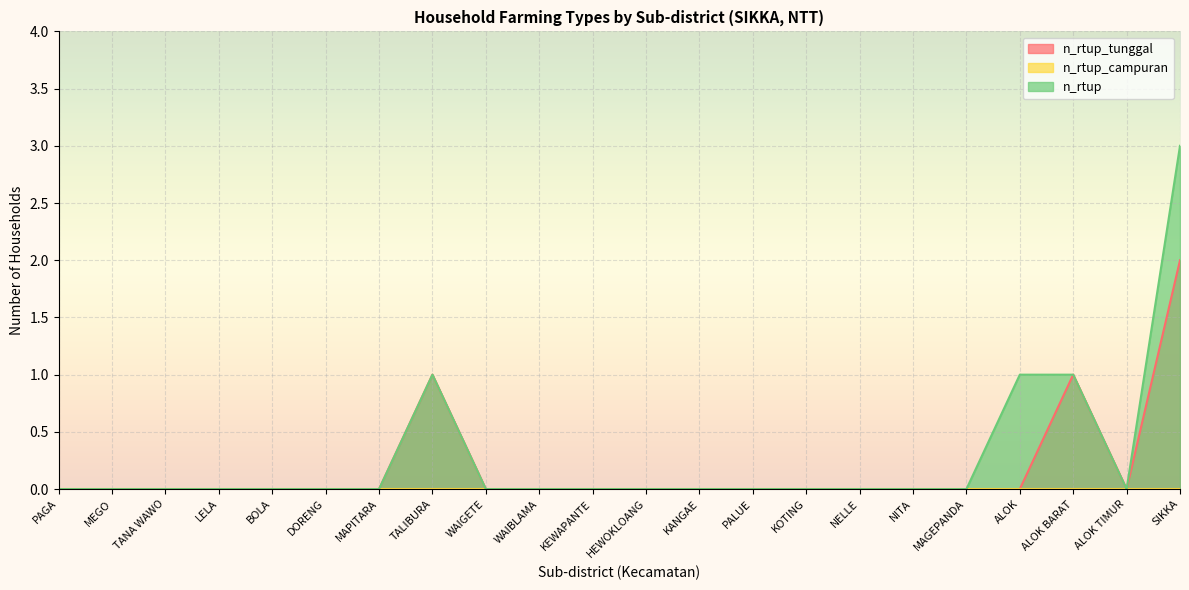

List the labels in order of n_rtup_tunggal value, smallest first.

PAGA, MEGO, TANA WAWO, LELA, BOLA, DORENG, MAPITARA, WAIGETE, WAIBLAMA, KEWAPANTE, HEWOKLOANG, KANGAE, PALUE, KOTING, NELLE, NITA, MAGEPANDA, ALOK, ALOK TIMUR, TALIBURA, ALOK BARAT, SIKKA